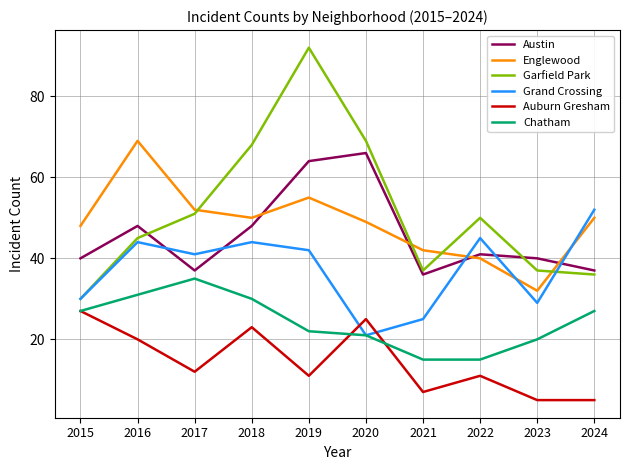

The Englewood series shows 50 at 2018. True or false?

True